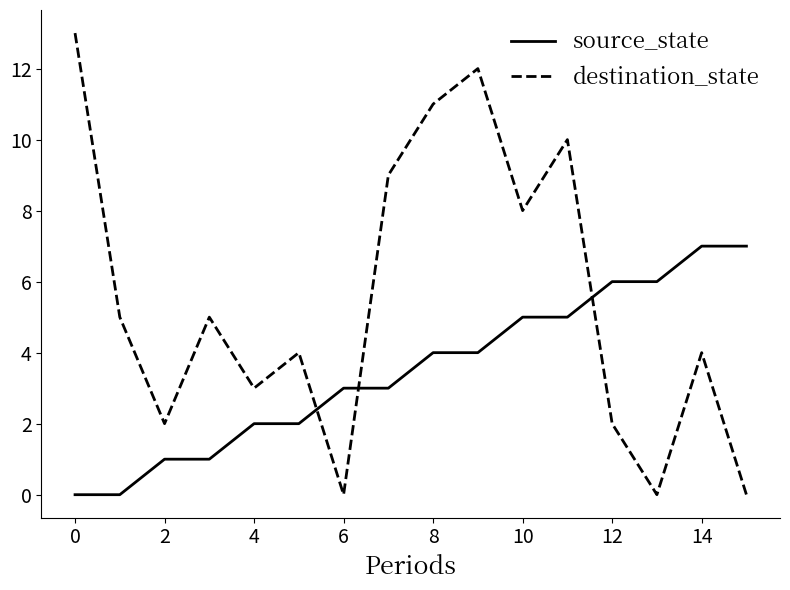

What is the sum of all source_state values?

56